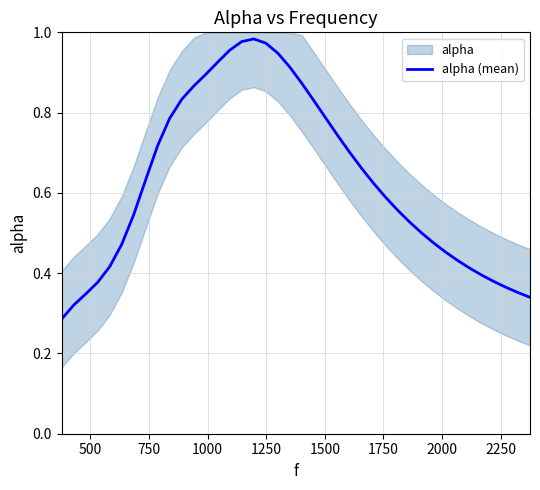

Reading right to left, list all the values displayed in this chart.

0.3	0.4	0.4	0.4	0.4	0.4	0.4	0.5	0.5	0.5	0.5	0.6	0.6	0.6	0.7	0.7	0.7	0.8	0.8	0.9	0.9	0.9	1.0	1.0	1.0	1.0	0.9	0.9	0.9	0.8	0.8	0.7	0.6	0.5	0.5	0.4	0.4	0.3	0.3	0.3